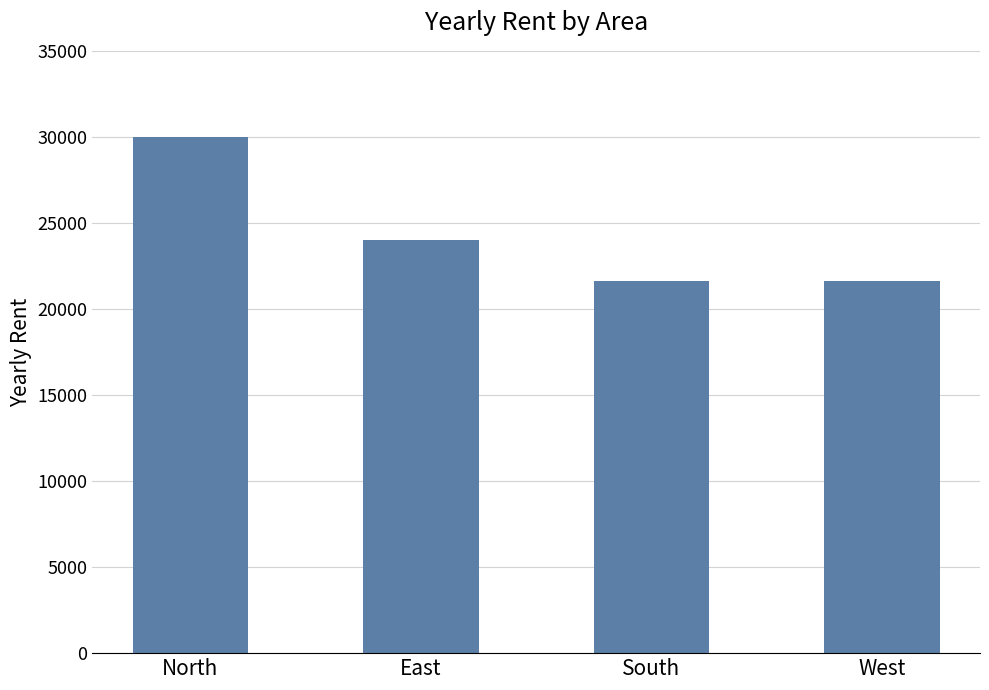

What is the label of the 2nd bar from the right?

South